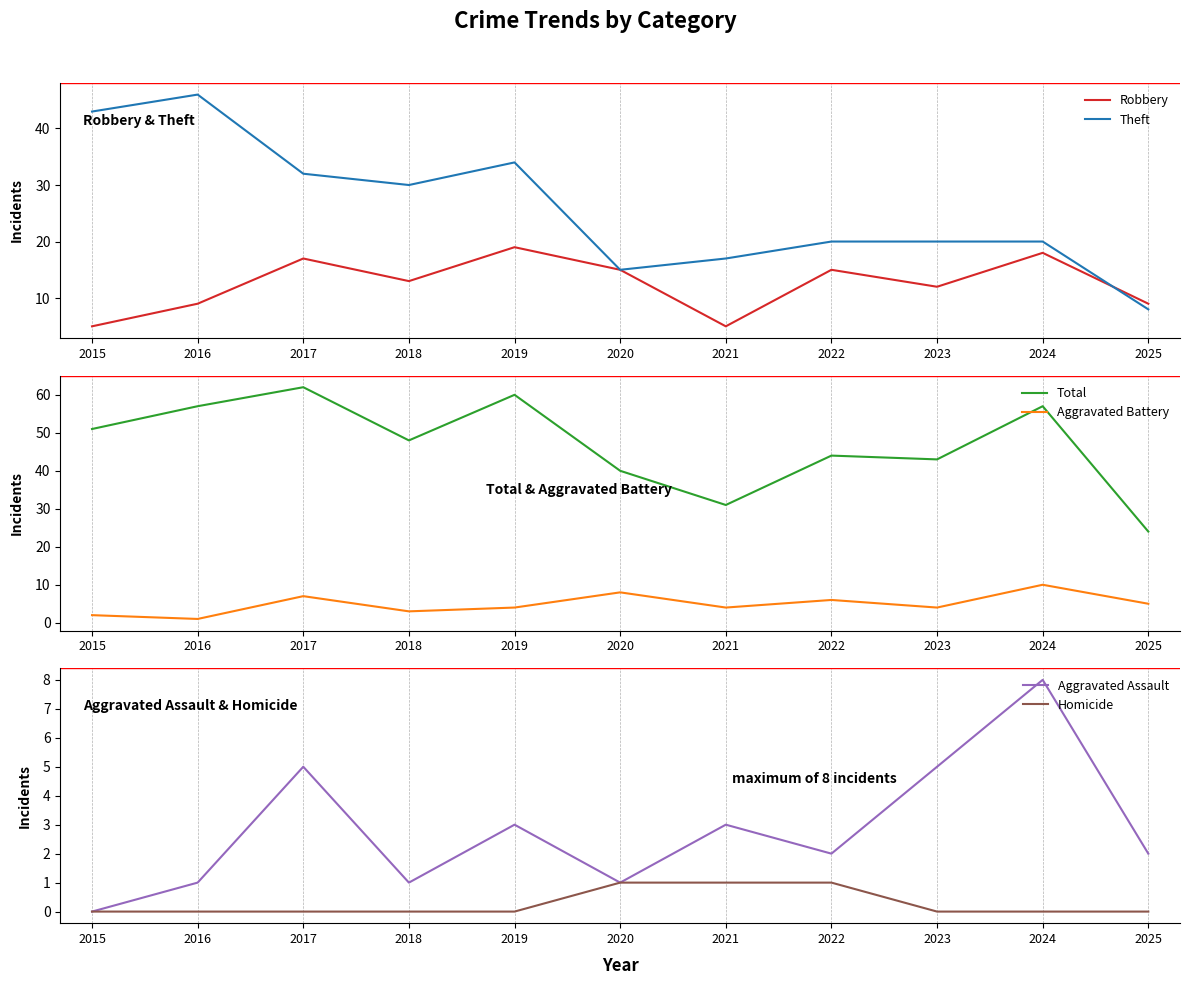

What is the difference between the second highest and minimum values in the Aggravated Assault series?

5